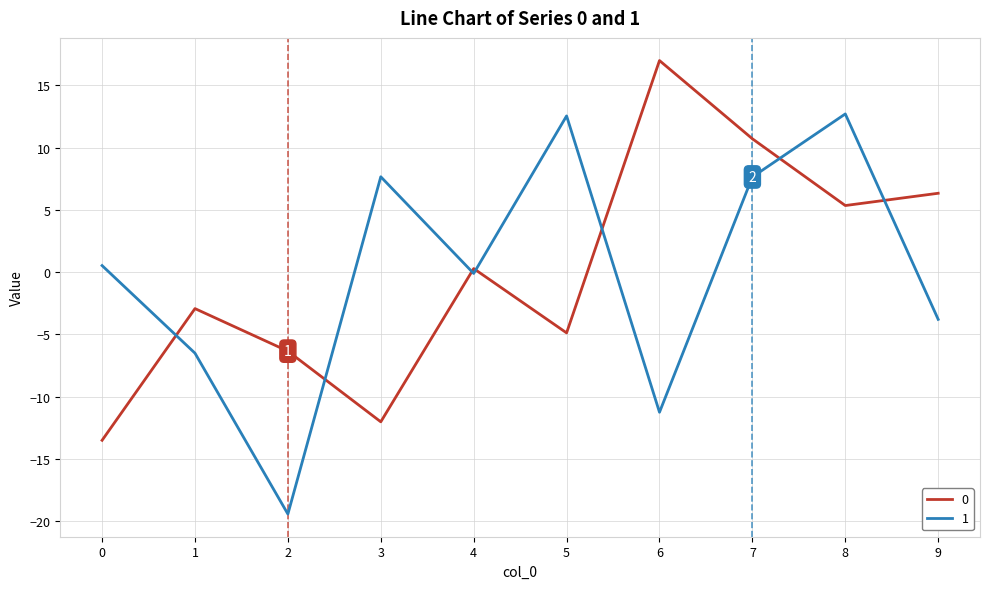

What is the total value across all series at 2?

-25.8